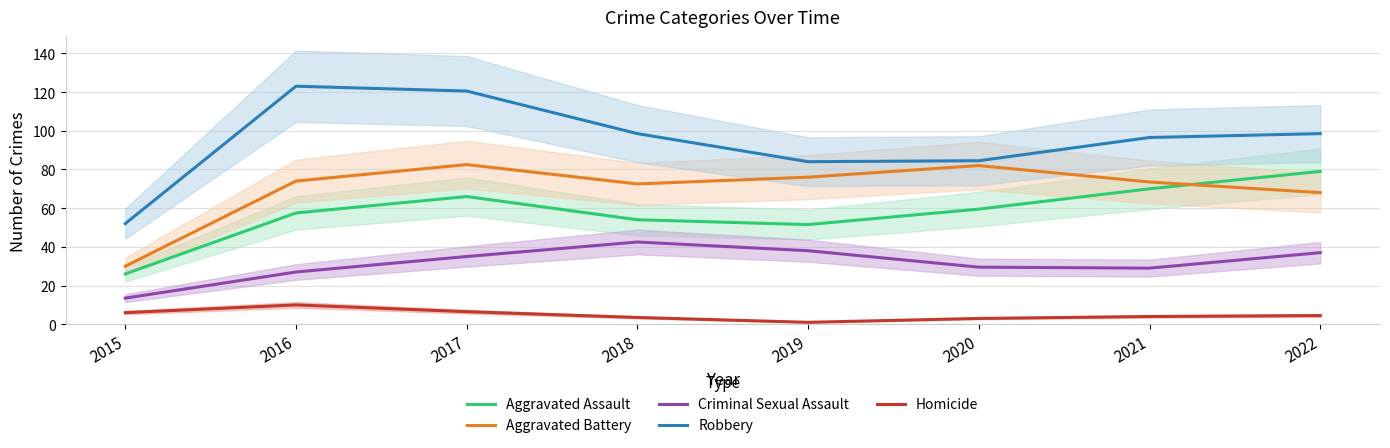

What is the maximum value shown in the chart?

123.0